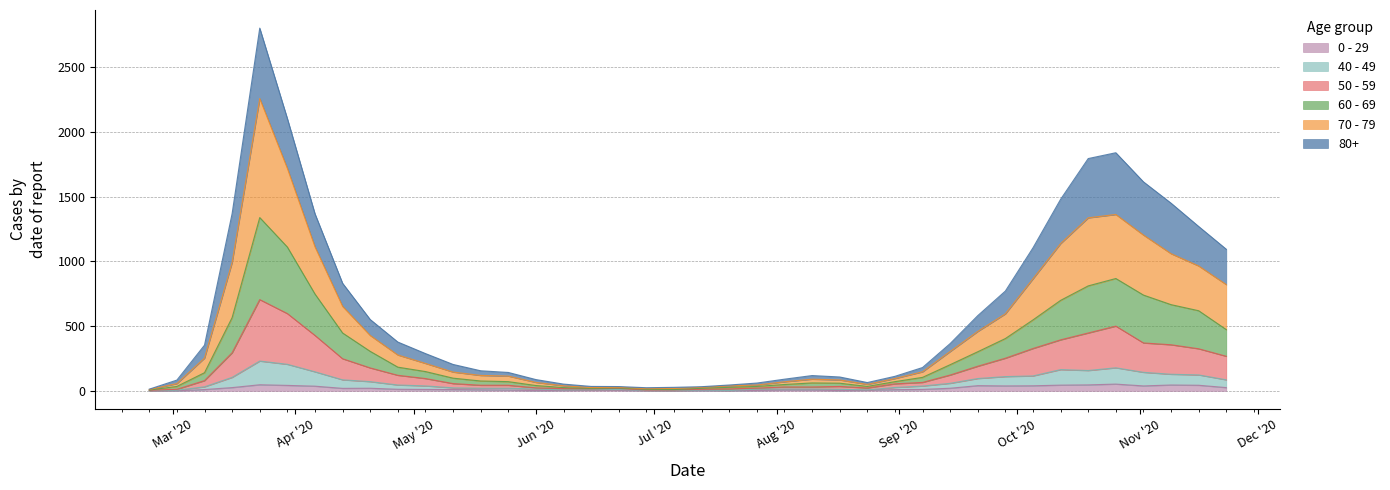

Reading left to right, list all the values displayed in this chart.

80+: 3	27	100	377	544	385	255	178	123	100	76	59	36	28	22	13	9	6	7	9	5	7	15	20	28	23	14	17	33	61	122	176	239	342	458	477	411	390	305	273
70 - 79: 4	22	113	427	920	608	365	206	123	94	63	47	43	43	24	14	6	5	5	8	7	11	11	21	29	25	16	24	43	102	157	191	318	439	526	495	464	394	346	348
60 - 69: 2	22	61	272	634	514	320	199	128	63	54	42	33	28	18	8	3	3	6	3	8	12	13	19	31	25	12	17	39	80	112	152	221	305	364	368	370	310	294	206
50 - 59: 3	7	48	190	475	392	281	163	106	75	57	33	23	23	9	10	8	9	3	5	6	12	8	16	16	22	15	28	28	64	95	142	212	230	290	322	227	228	202	182
40 - 49: 0	5	21	79	183	163	111	66	51	33	27	13	12	14	12	3	2	5	1	1	4	2	10	8	8	10	2	17	26	38	55	72	76	120	111	126	105	83	80	60
0 - 29: 1	0	10	25	47	42	36	19	20	12	11	10	8	6	2	4	6	5	2	1	2	1	3	6	6	2	5	9	11	20	40	38	39	44	46	52	38	45	43	25